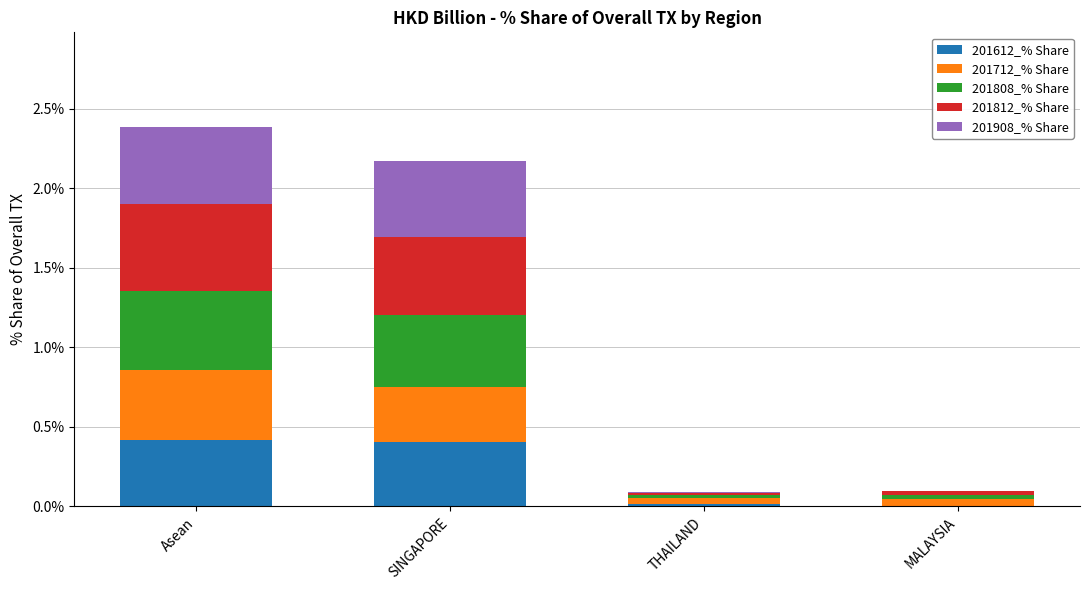

What are all the series names shown in the legend?

201612_% Share, 201712_% Share, 201808_% Share, 201812_% Share, 201908_% Share